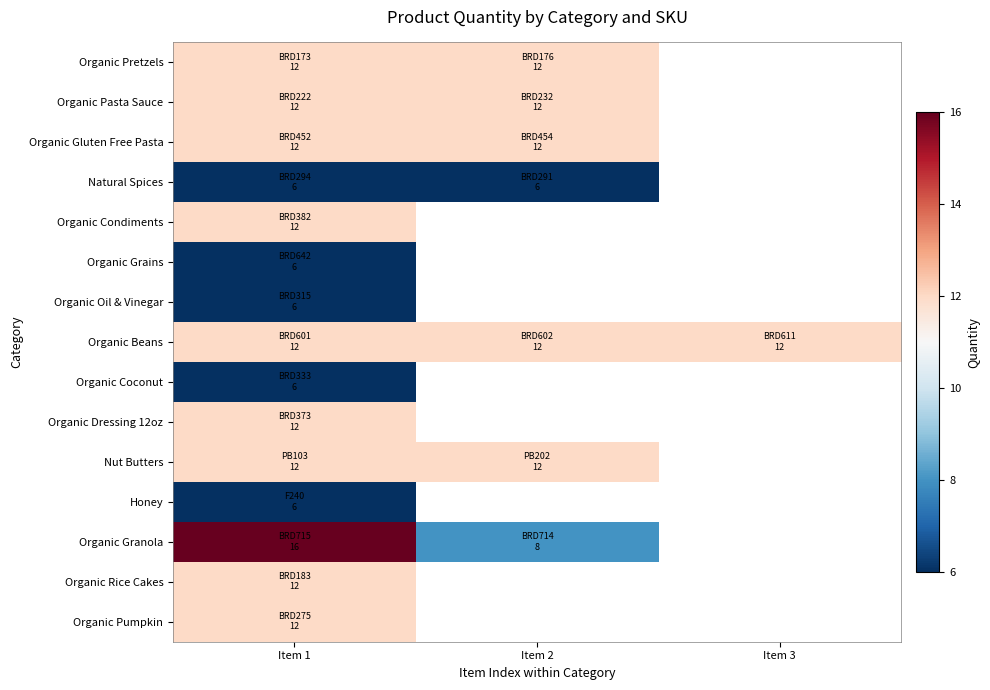

At how many categories does at least one series exceed 7?

3